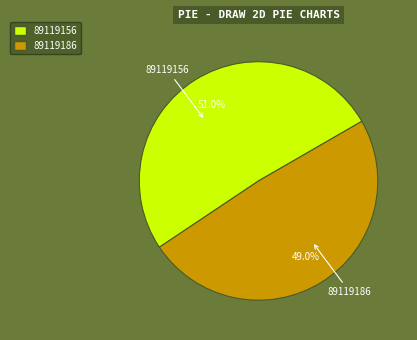

Does 89119156 account for over 50% of the chart?

Yes